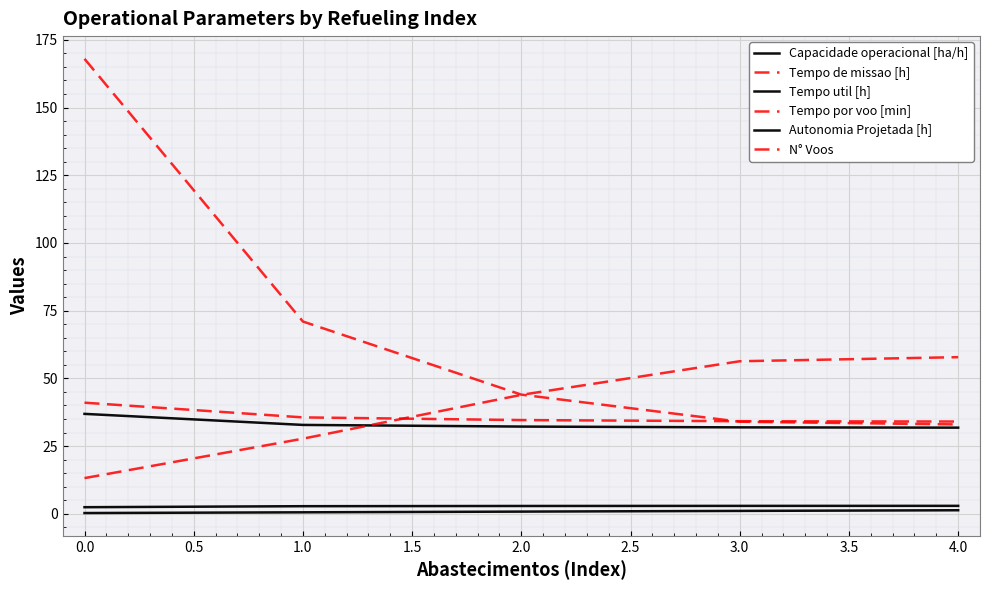

How many lines are shown in the chart?

6